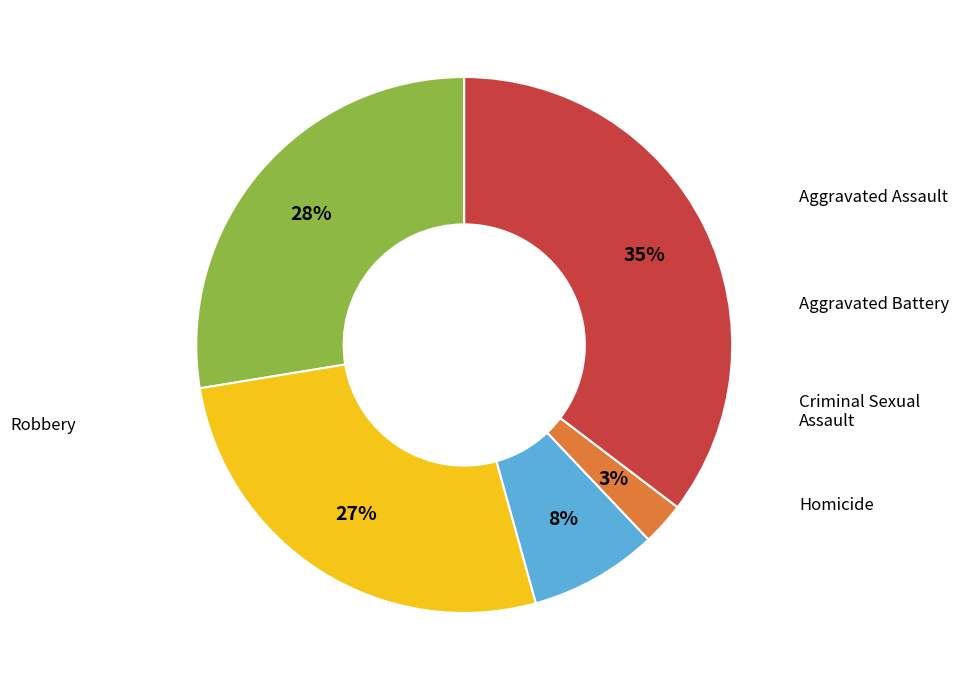

Is the sum of Robbery and Aggravated Assault greater than half?

Yes